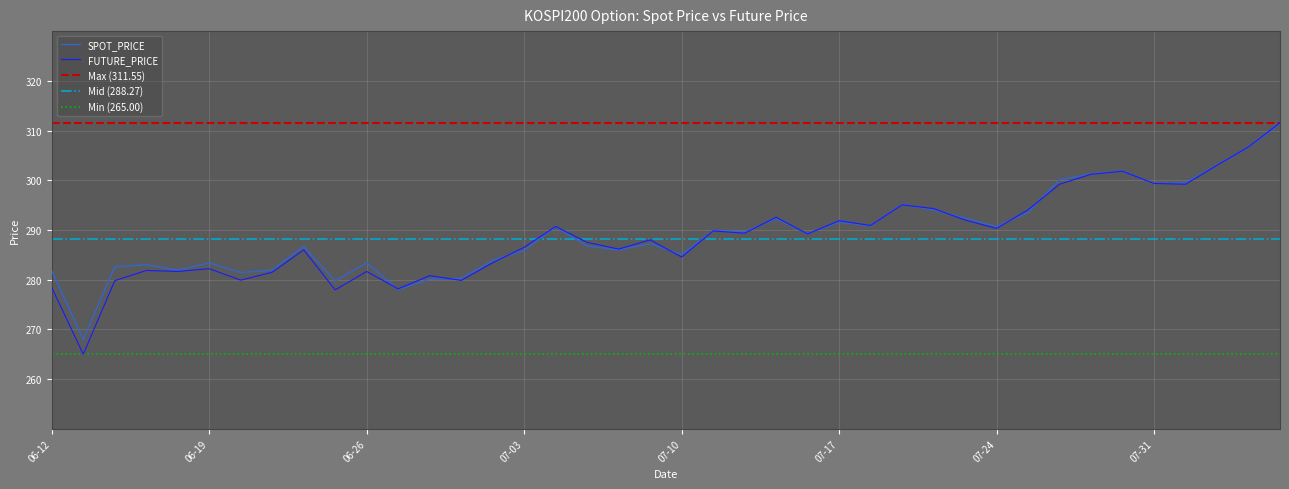

Where does the SPOT_PRICE series first go above 289?

2020-07-06